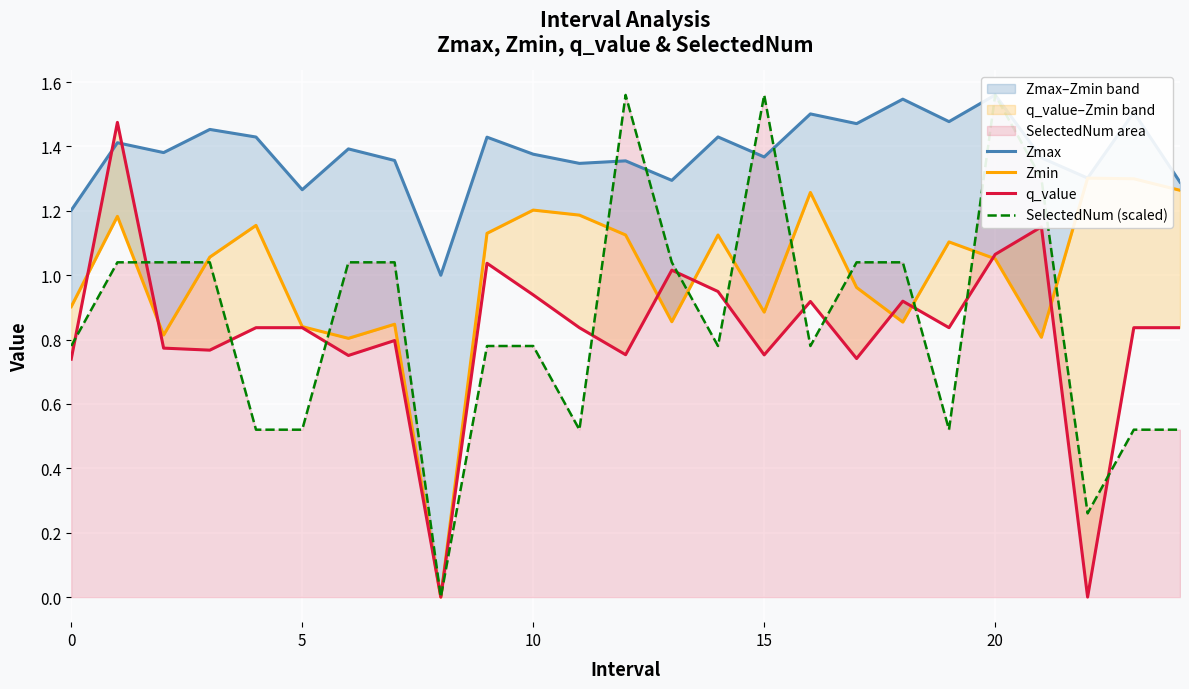

True or false: SelectedNum (scaled) has more than 2 interior local peaks.

True